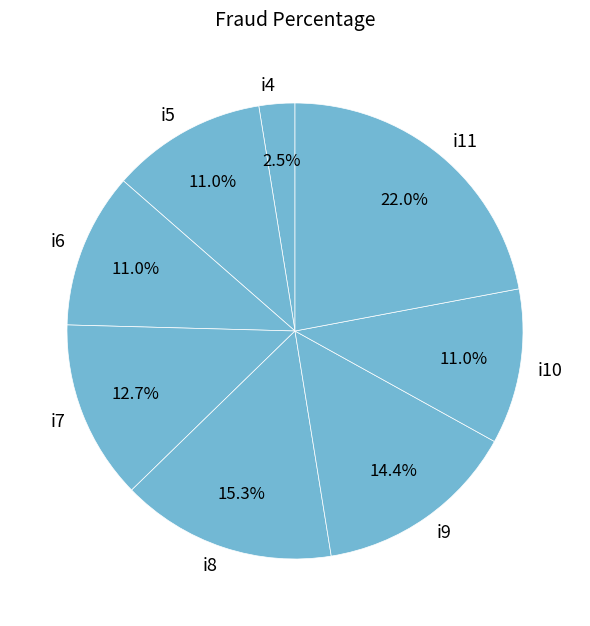

Does any single category account for the majority?

No